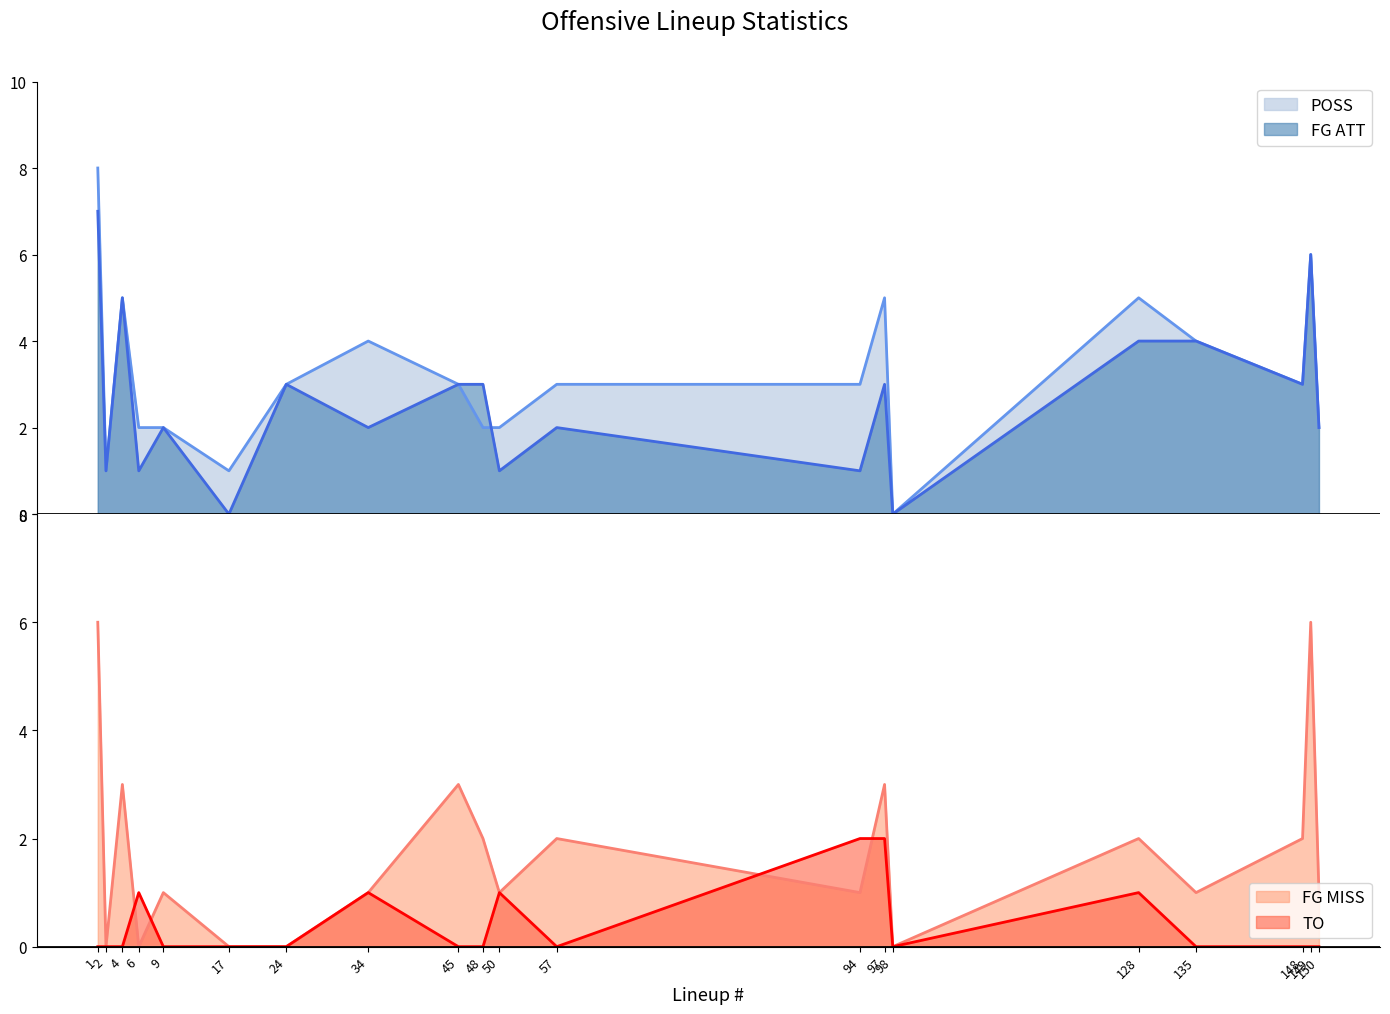

At how many categories does at least one series exceed -4?

20